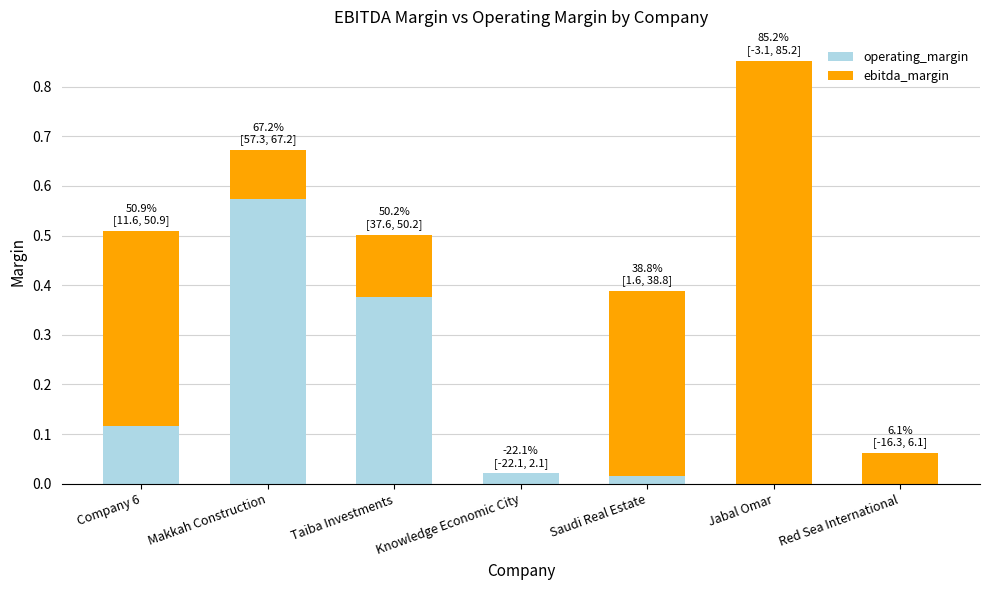

At which category is the sum across all series the highest?

Jabal Omar